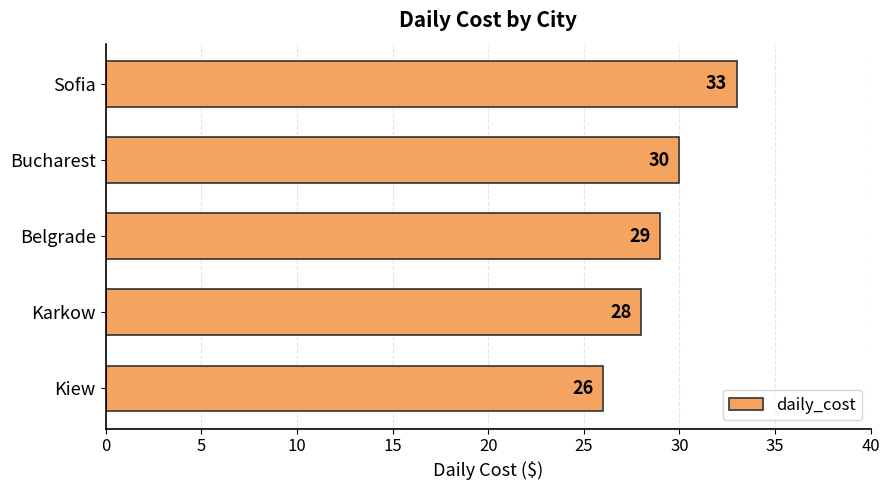

What is the average value?

29